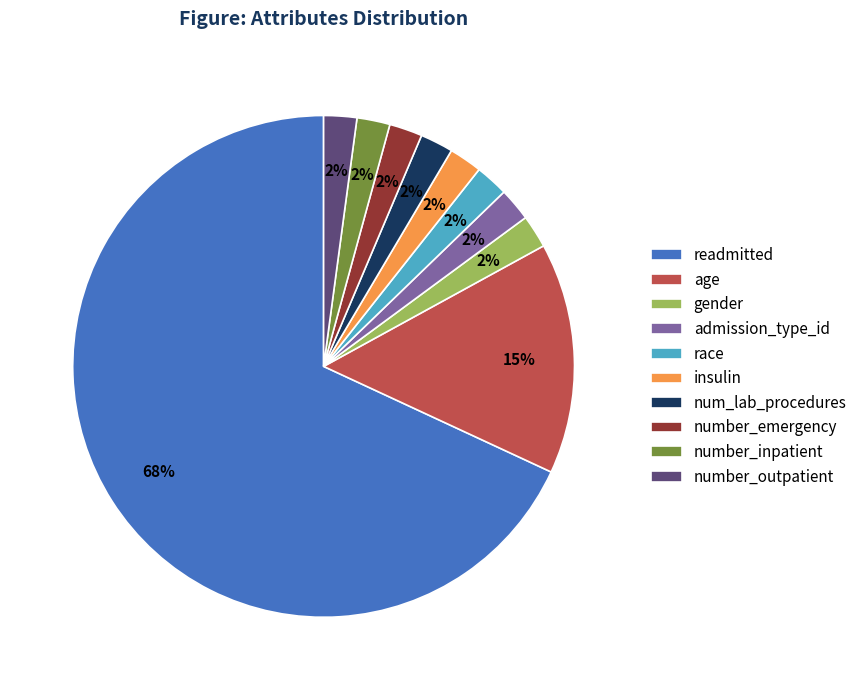

Which slice is the largest?

readmitted